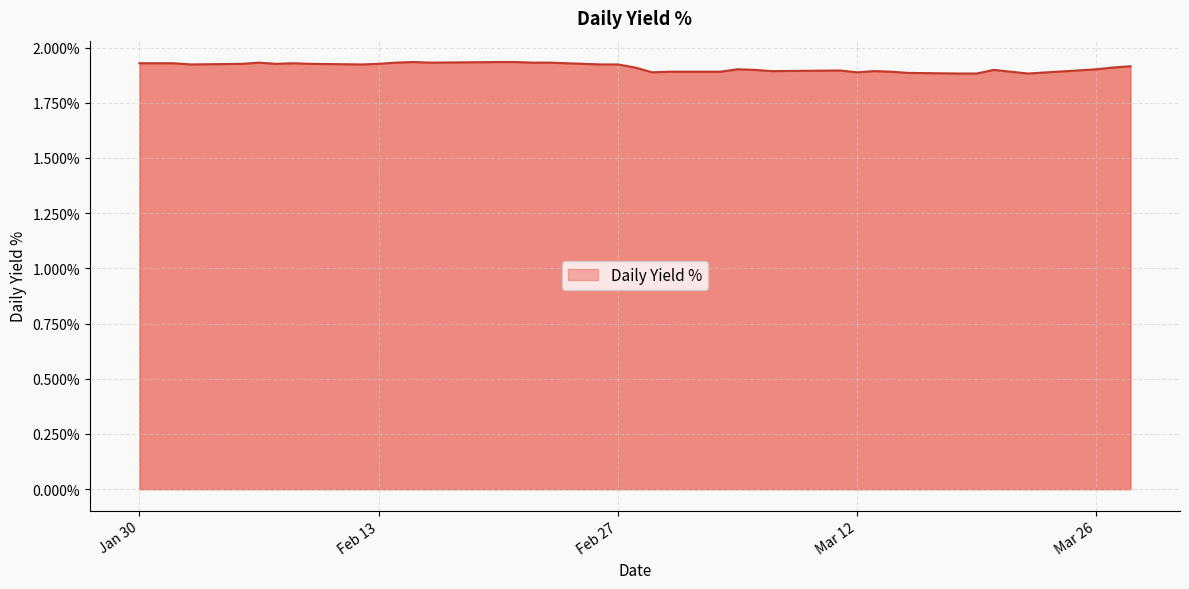

How many series are shown in this chart?

1